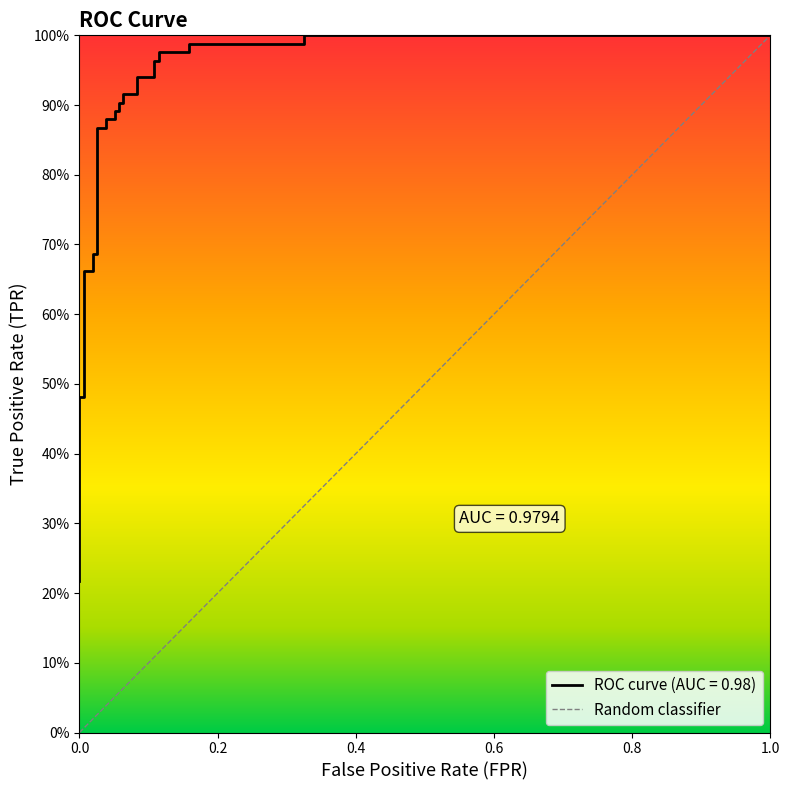

True or false: there are more than 0 points higher than both neighbors.

False